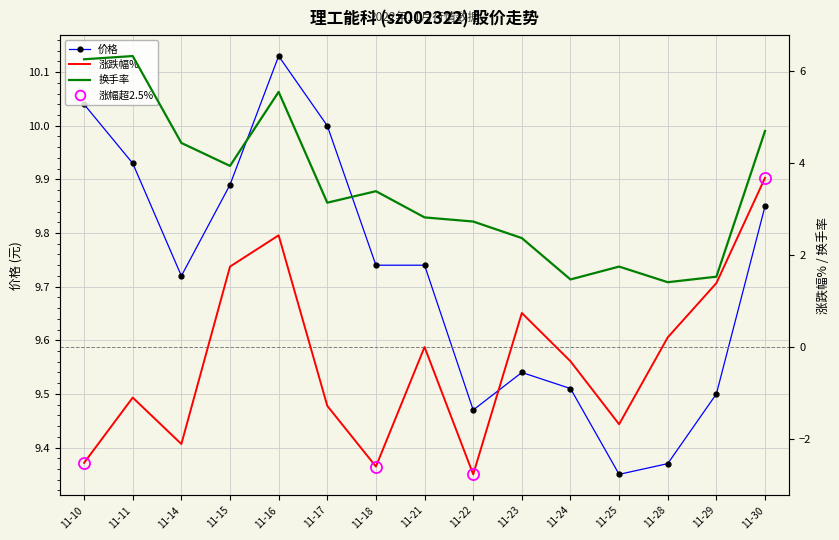

The 价格 series shows 3.1 at 11-22. True or false?

False